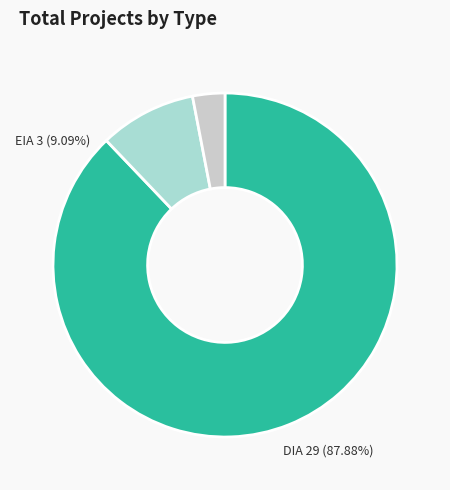

To the nearest percent, what percentage of the pie is ?

3%